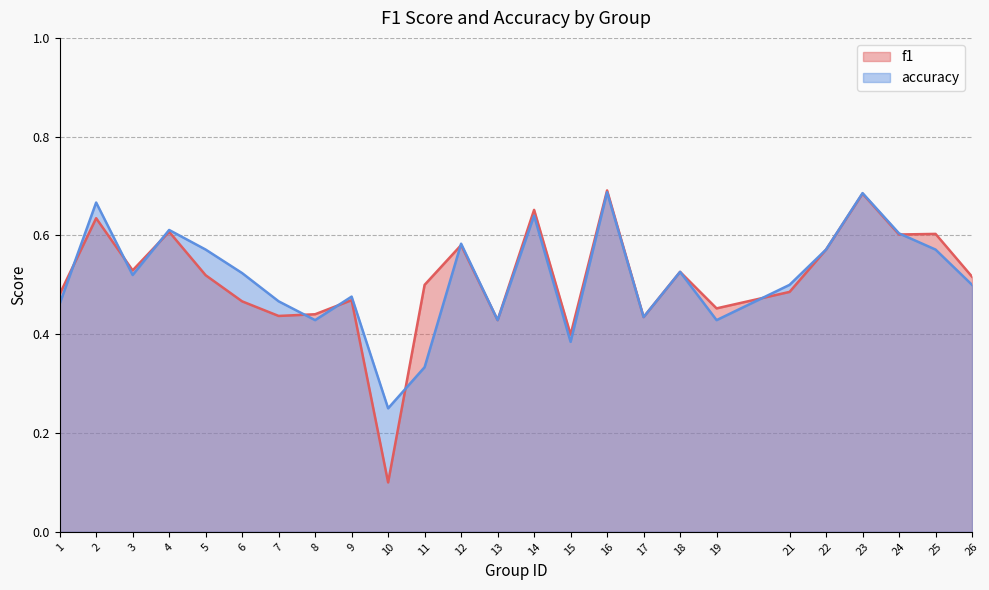

Reading left to right, transcribe all the data shown in this chart.

f1: 1=0.5	2=0.6	3=0.5	4=0.6	5=0.5	6=0.5	7=0.4	8=0.4	9=0.5	10=0.1	11=0.5	12=0.6	13=0.4	14=0.7	15=0.4	16=0.7	17=0.4	18=0.5	19=0.5	21=0.5	22=0.6	23=0.7	24=0.6	25=0.6	26=0.5
accuracy: 1=0.5	2=0.7	3=0.5	4=0.6	5=0.6	6=0.5	7=0.5	8=0.4	9=0.5	10=0.2	11=0.3	12=0.6	13=0.4	14=0.6	15=0.4	16=0.7	17=0.4	18=0.5	19=0.4	21=0.5	22=0.6	23=0.7	24=0.6	25=0.6	26=0.5